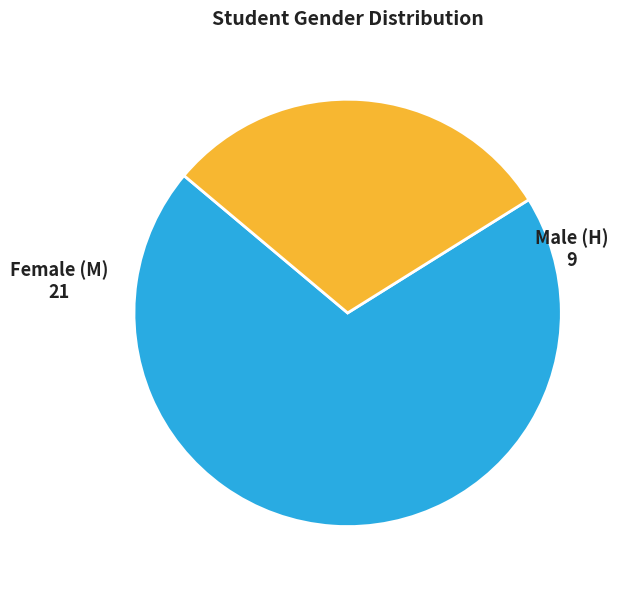

Which category has the smallest portion of the pie?

Male (H)